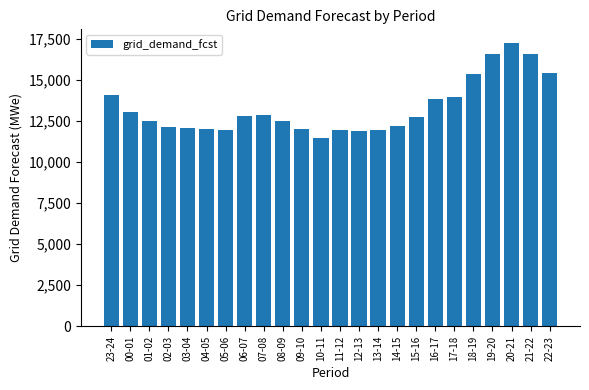

What is the difference between the maximum and minimum values?

5766